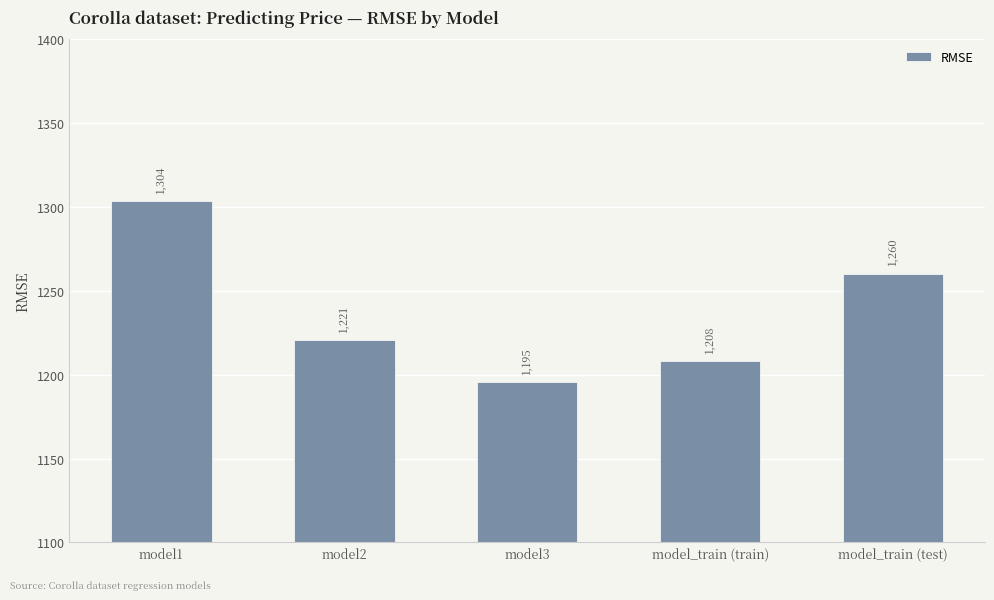

What is the difference between the maximum and minimum values?

108.1